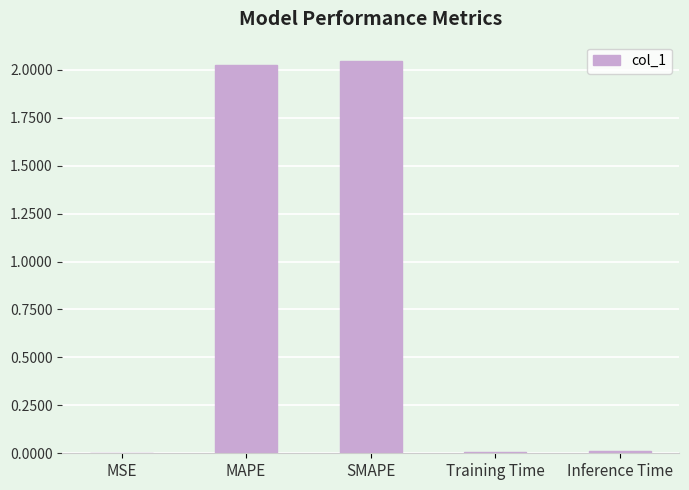

Is it true that the value at MSE is 0.0?

True